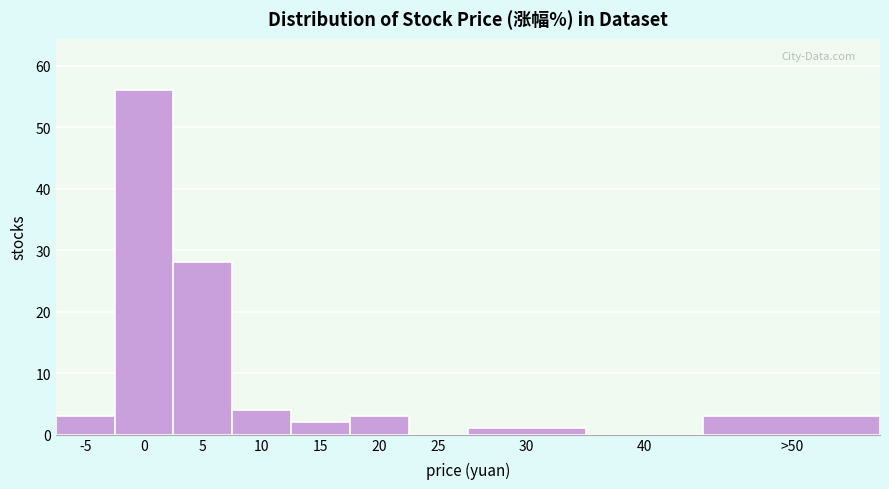

Reading left to right, what are all the values shown in this chart?

-5=3	0=56	5=28	10=4	15=2	20=3	25=0	30=1	40=0	>50=3